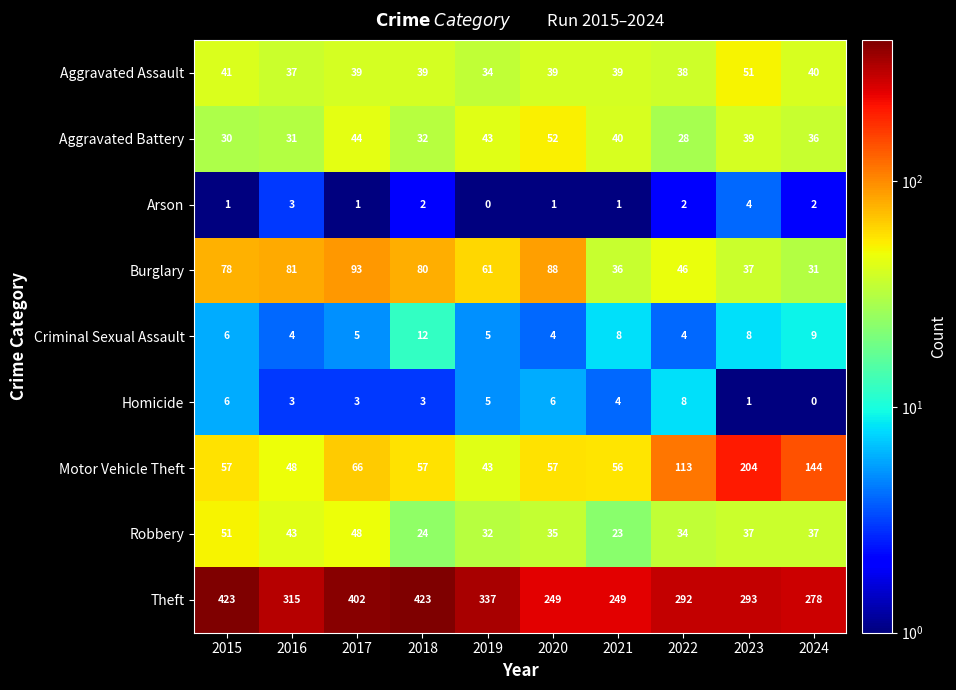

How many categories are shown in the chart?

10